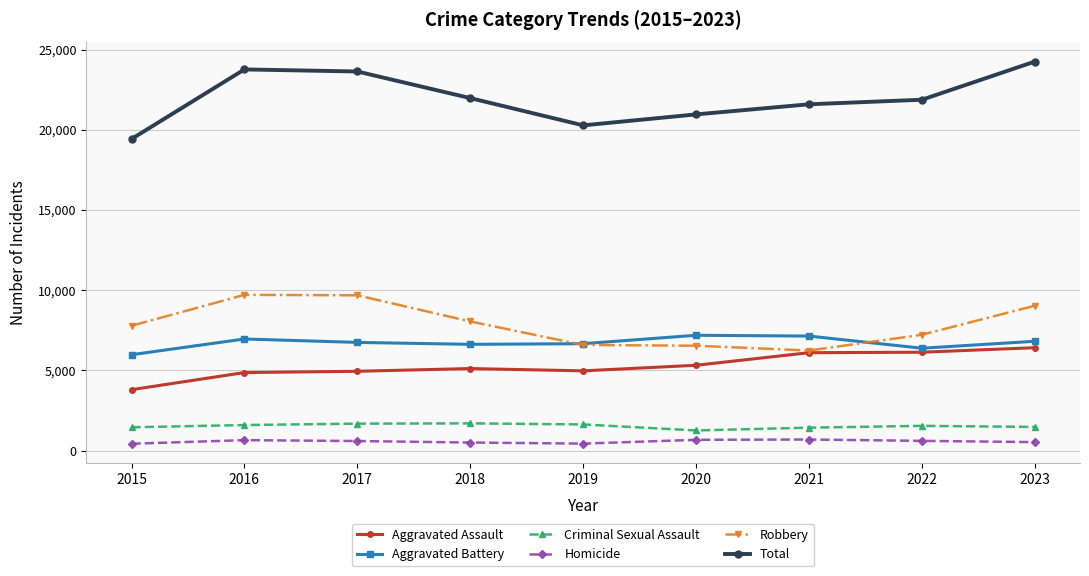

How many values in the Homicide series are below 593?

4